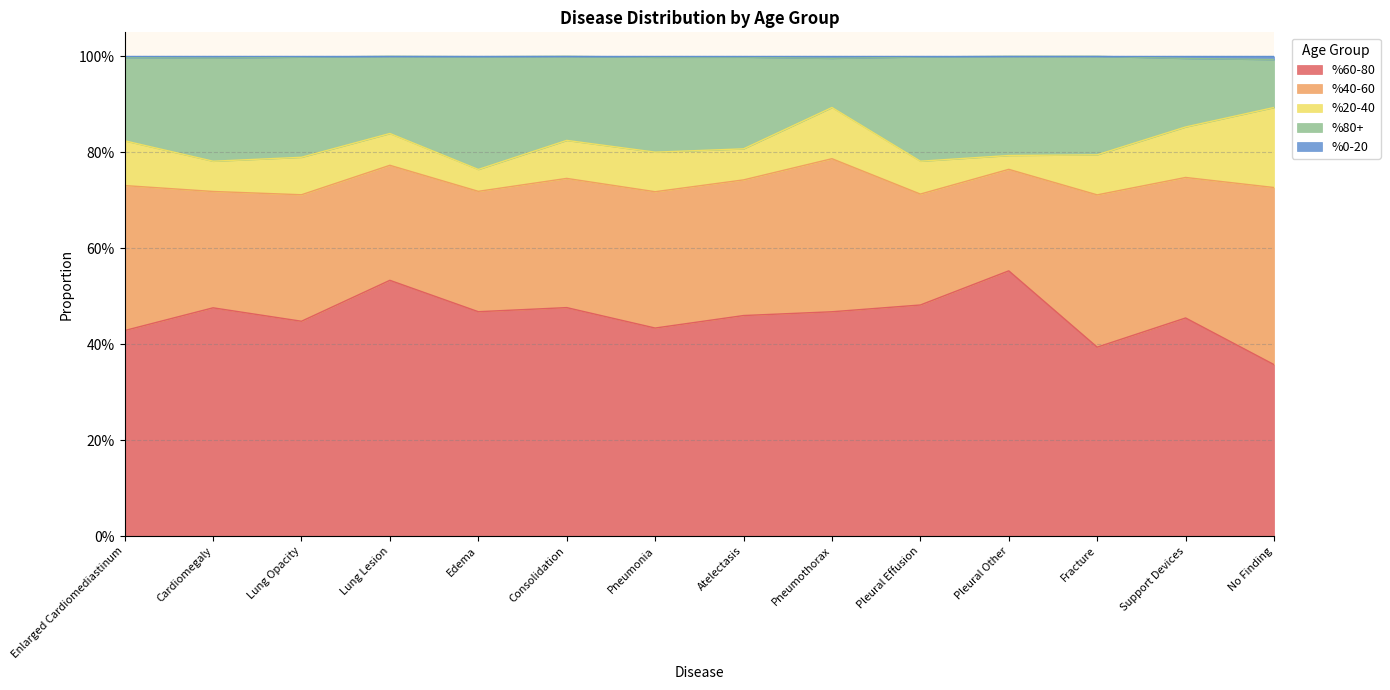

Does the chart have visible grid lines?

Yes